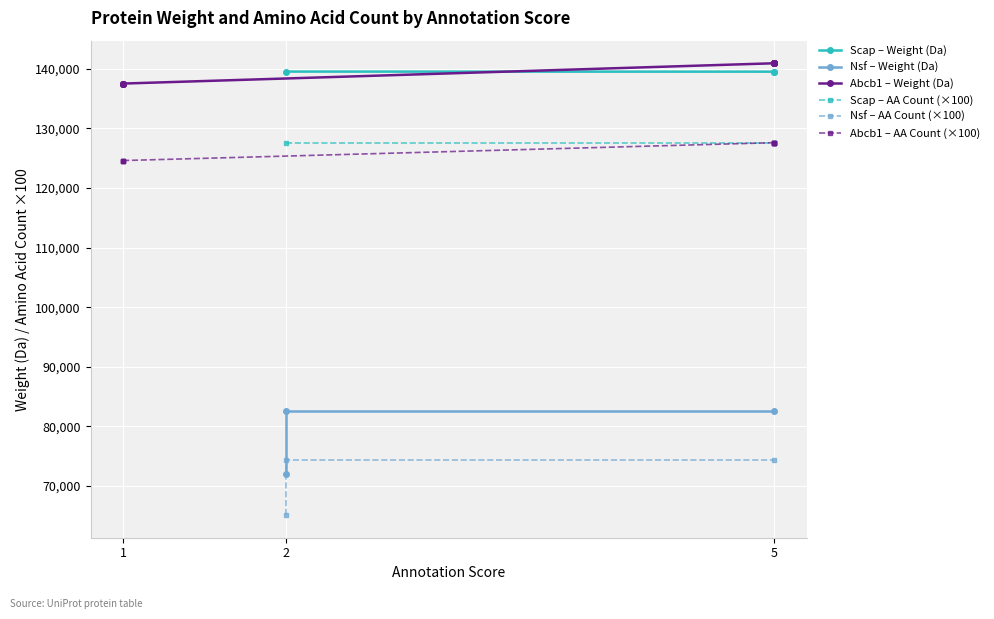

In Amino_Acid_Count, how many points are lower than both neighbors (excluding endpoints)?

1